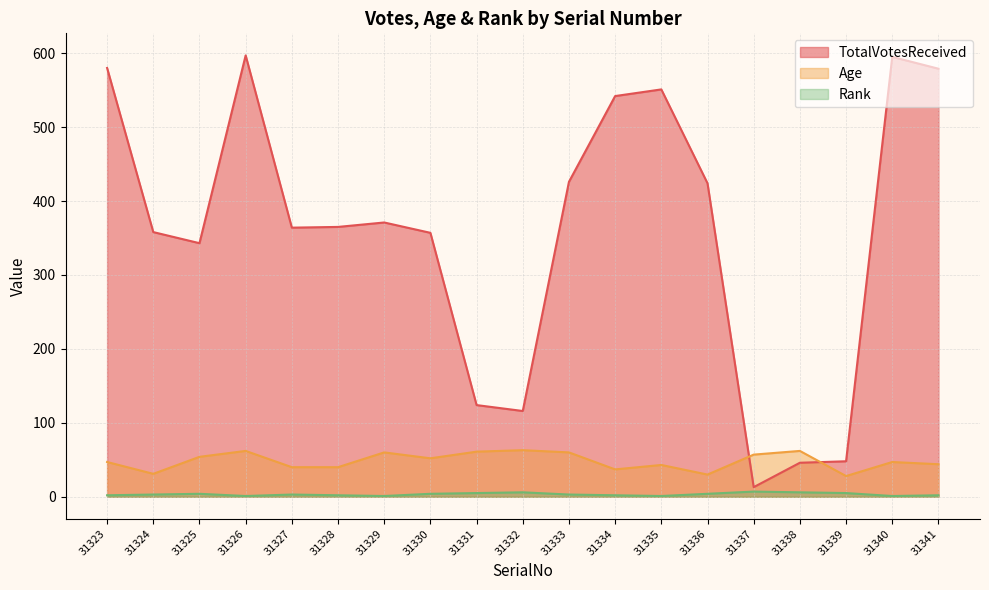

The TotalVotesReceived series shows 552 at 31330. True or false?

False